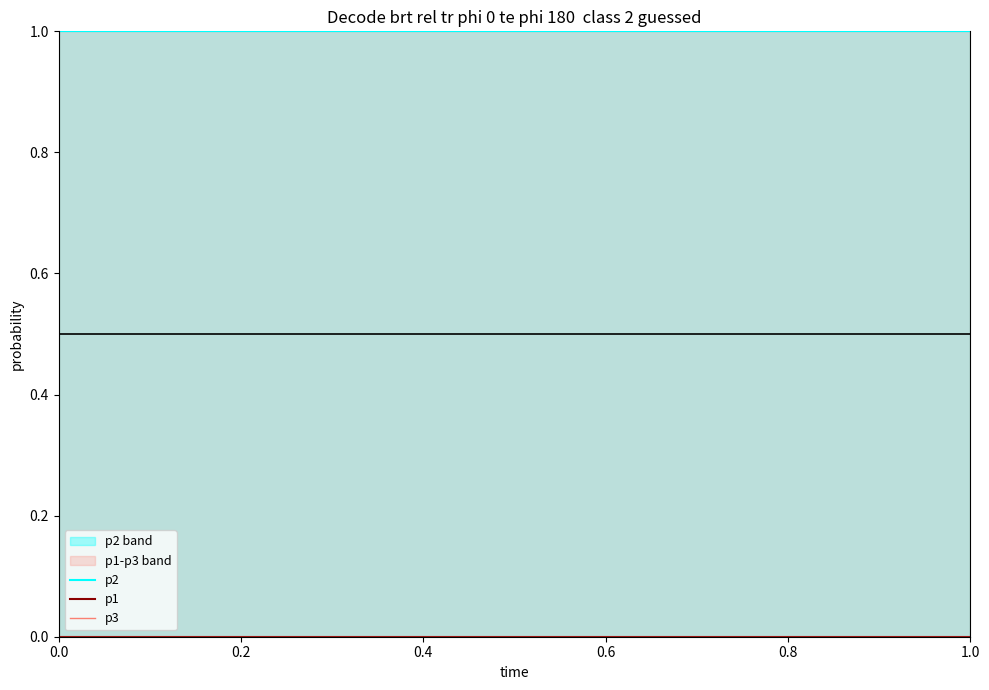

What is the value of the p2 point at the 2nd from the left?

1